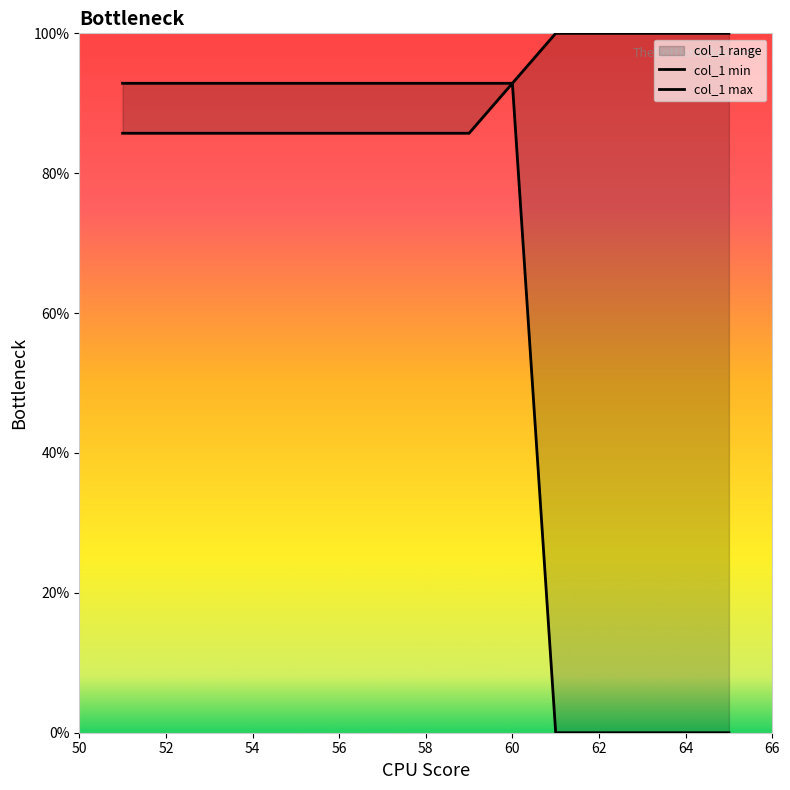

What is the total value across all series at 52?

178.6